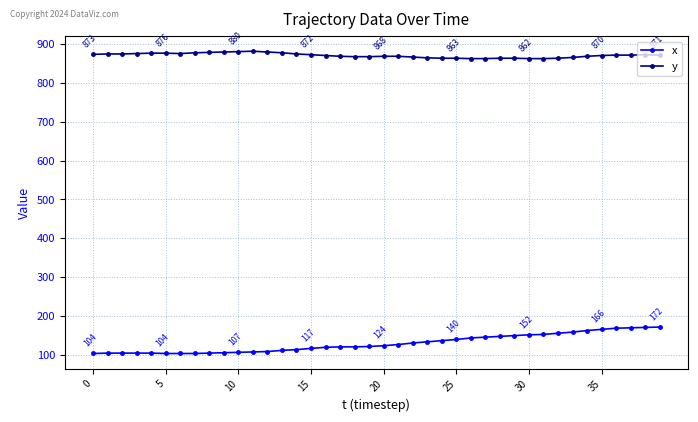

List the series in order of their peak value, highest first.

y, x